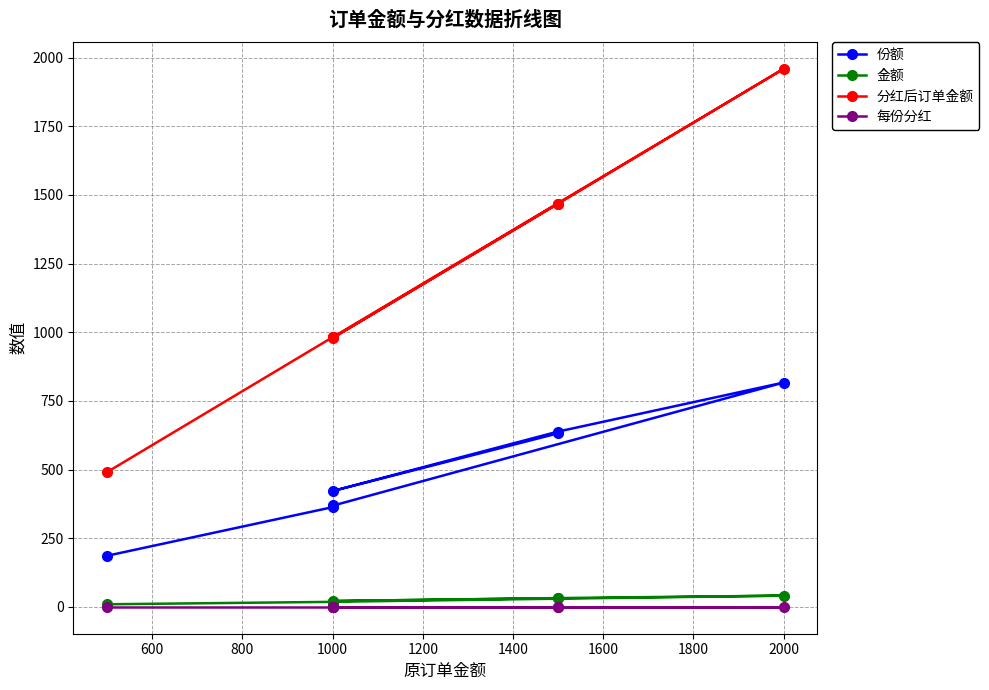

What is the maximum value for 分红后订单金额?

1959.2